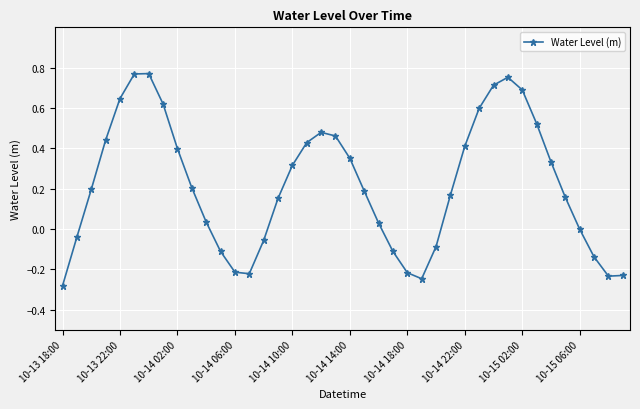

True or false: there are more than 0 points higher than both neighbors.

True